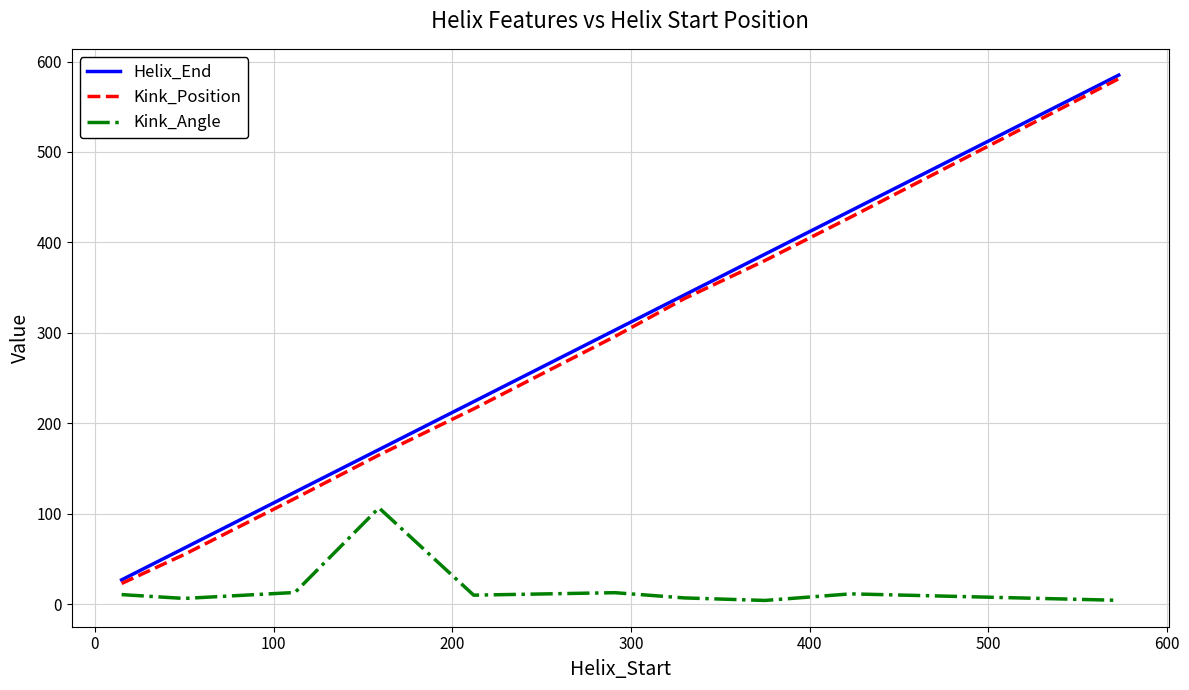

True or false: Helix_End and Kink_Angle intersect in this chart.

False